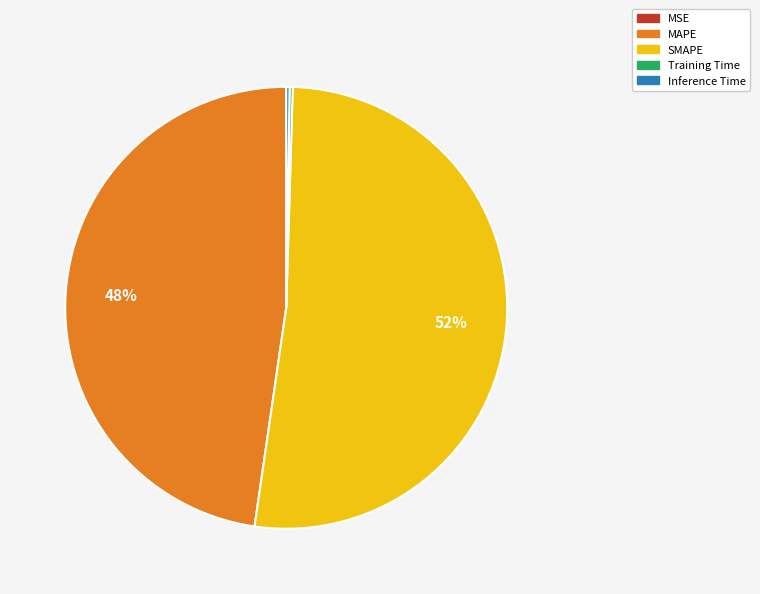

To the nearest percent, what is the difference between the largest and smallest slice percentages?

52%